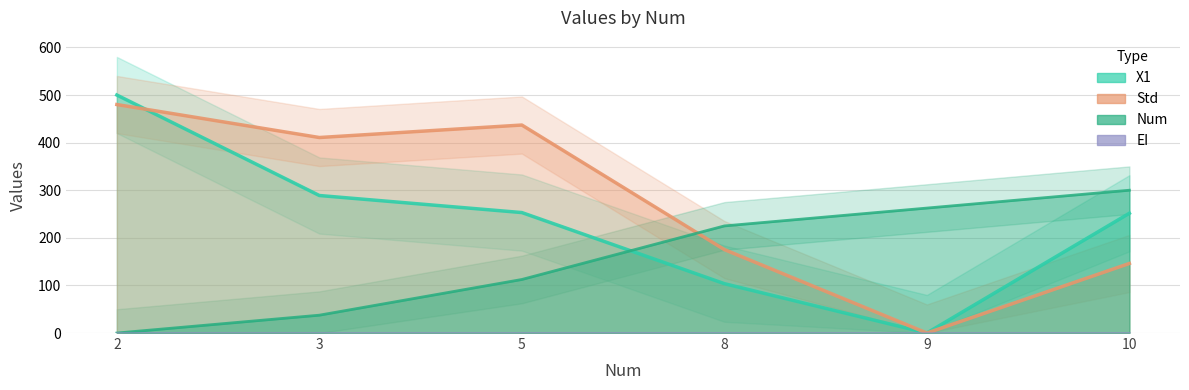

Which category has the highest value in the Std series?

2